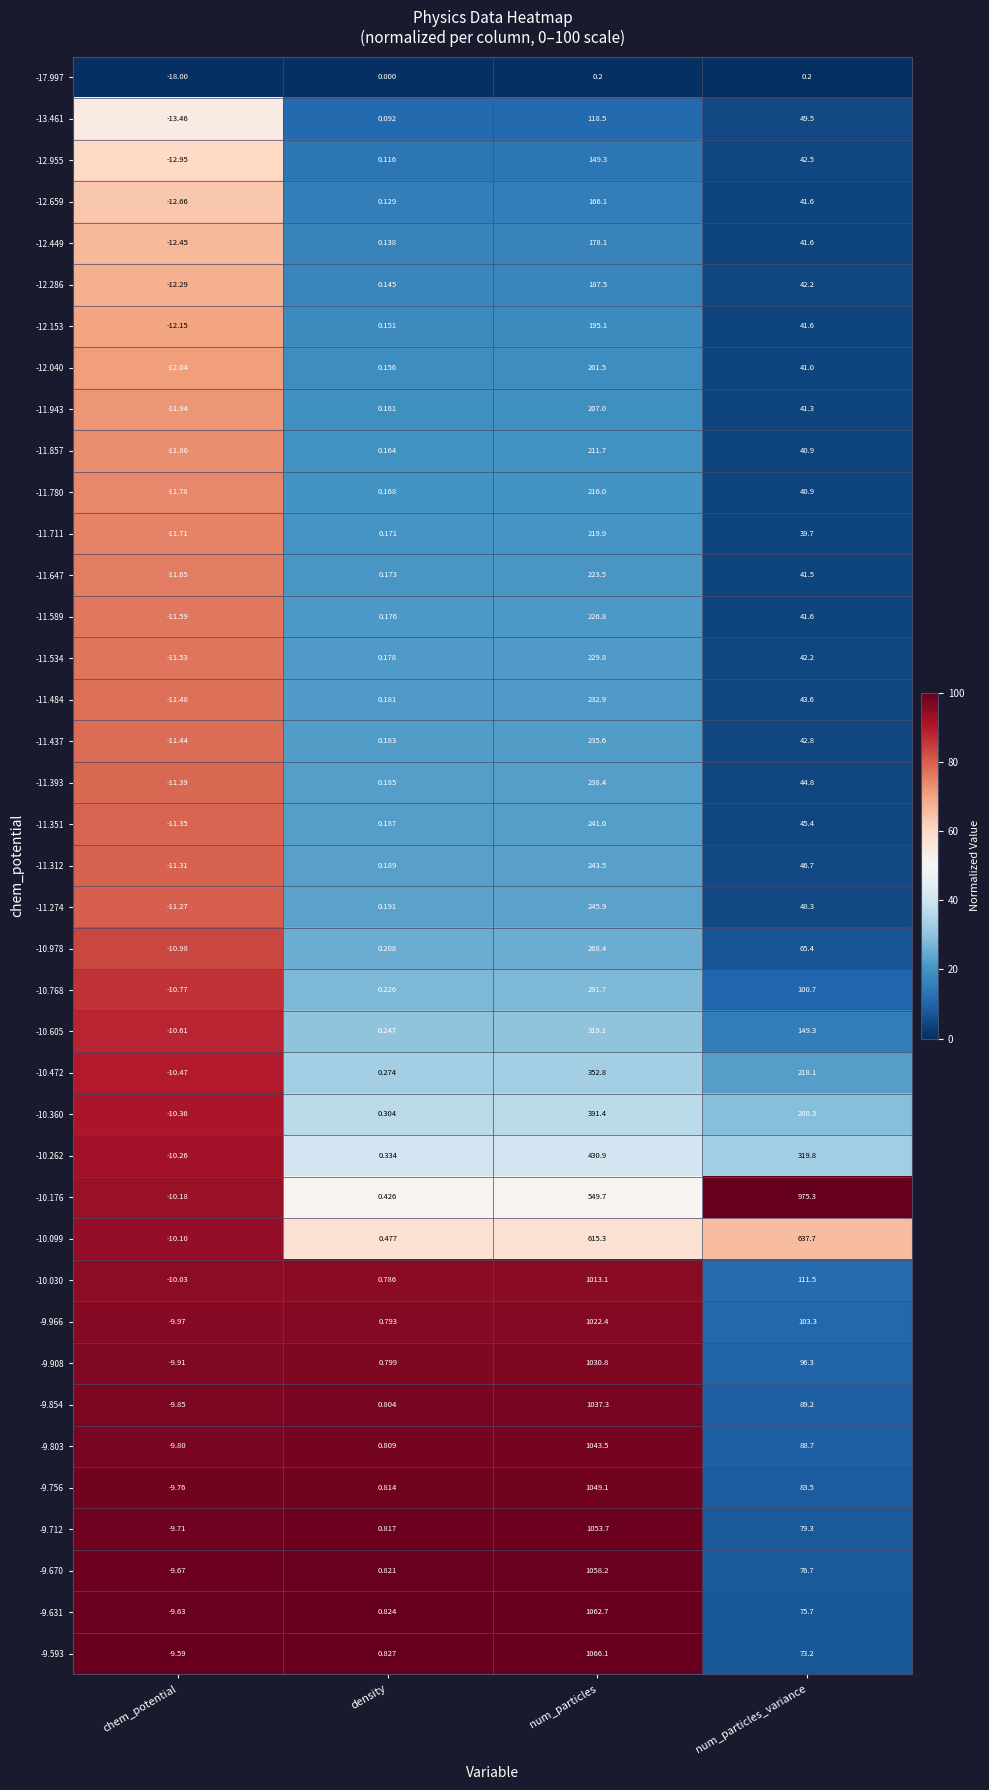

At which category is the sum across all series the highest?

num_particles